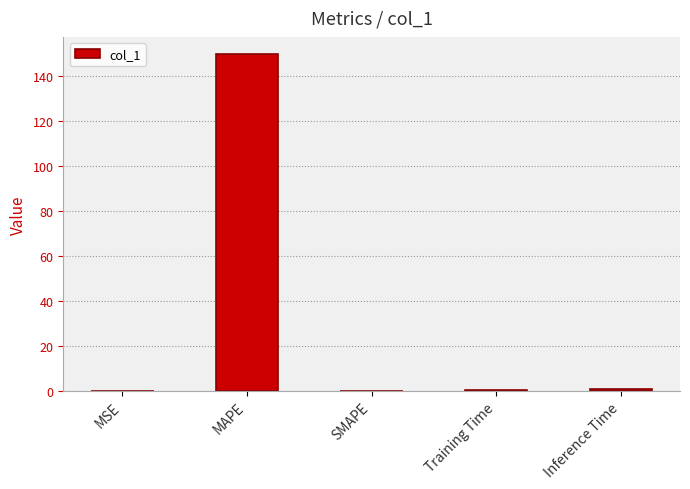

What is the change in value from Training Time to Inference Time?

+0.8